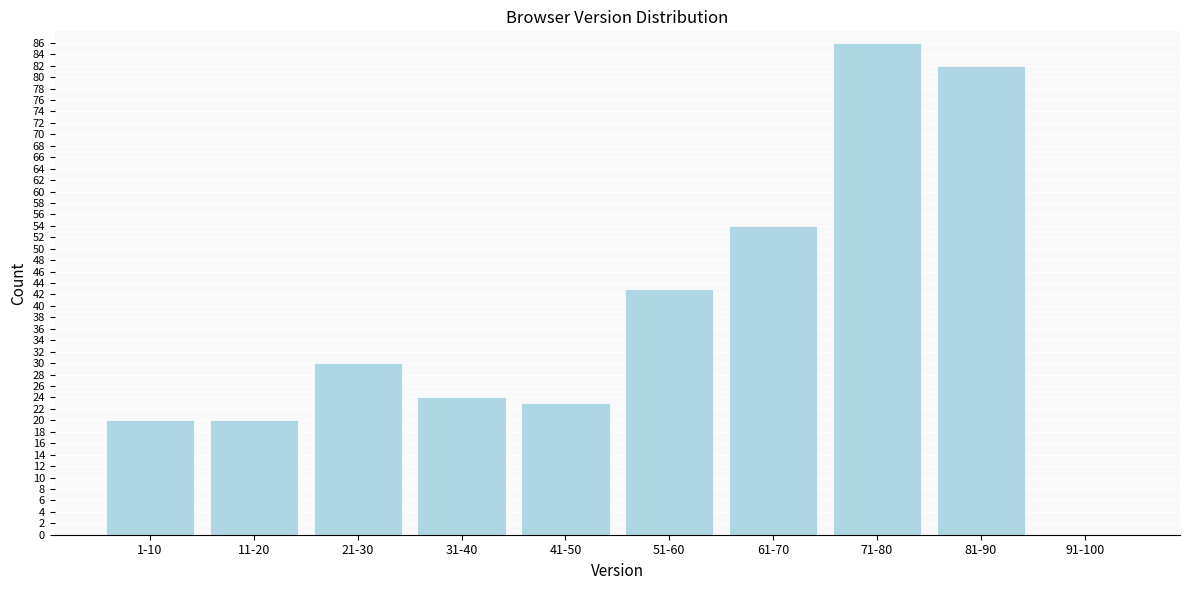

Reading left to right, what are all the values shown in this chart?

1-10=20	11-20=20	21-30=30	31-40=24	41-50=23	51-60=43	61-70=54	71-80=86	81-90=82	91-100=0